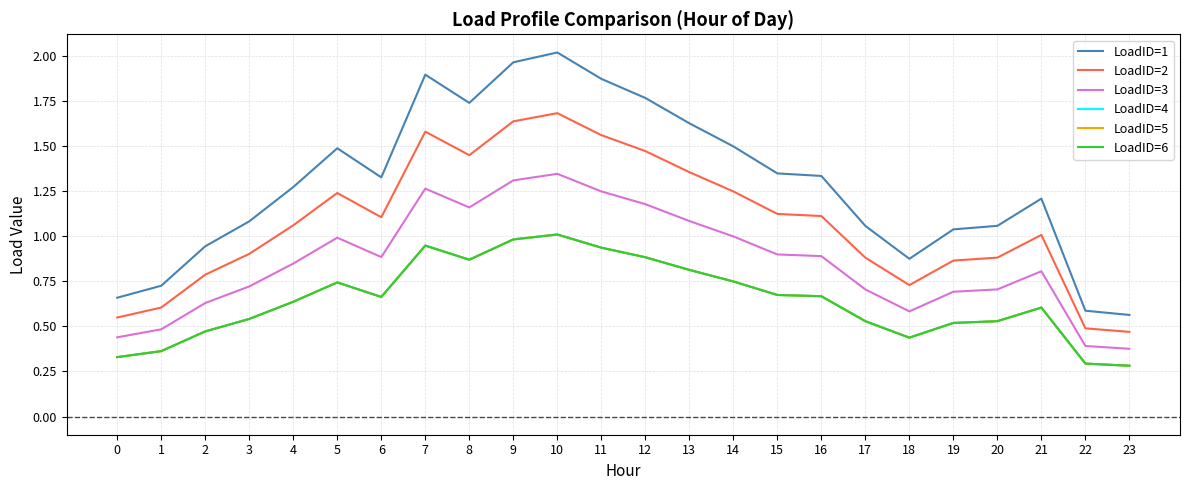

Does the chart display data point markers on the line(s)?

No